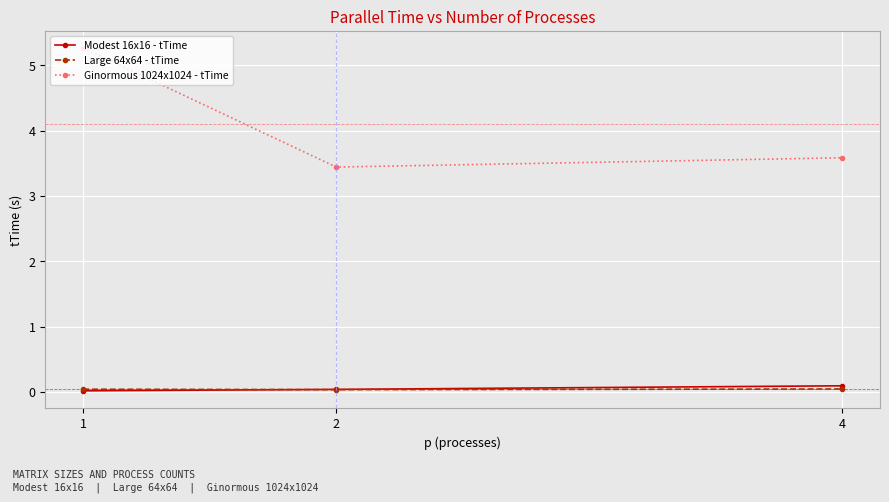

What is the value of the Ginormous 1024x1024 - tTime point at the 1st from the left?

5.3